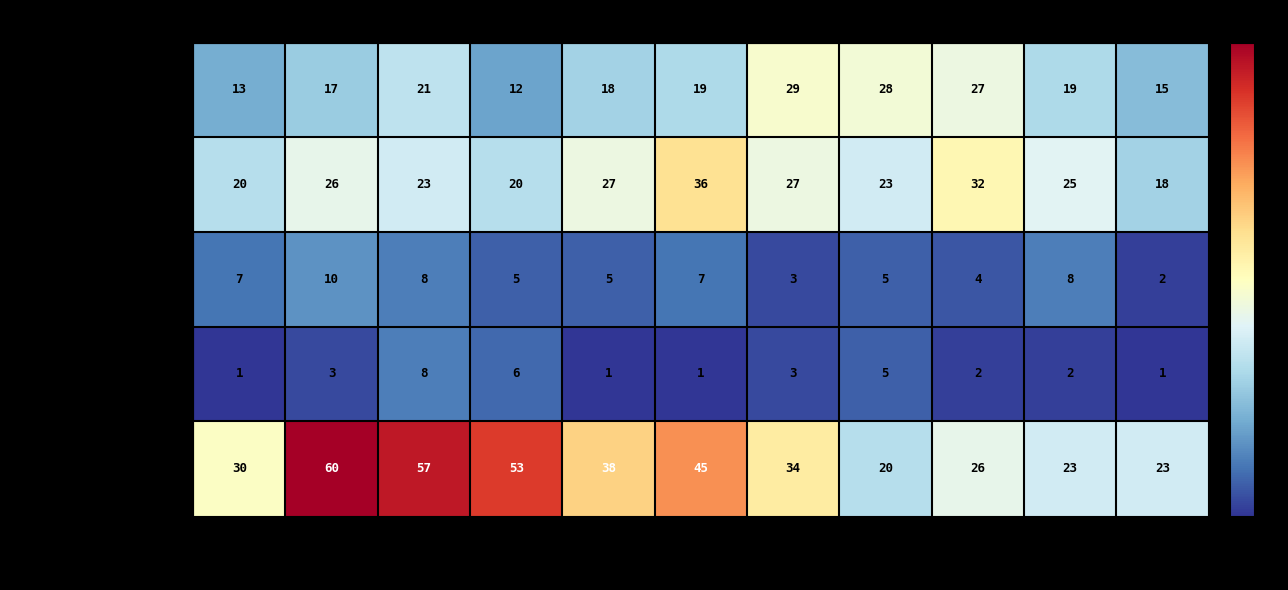

Which series has the widest spread of values?

Robbery